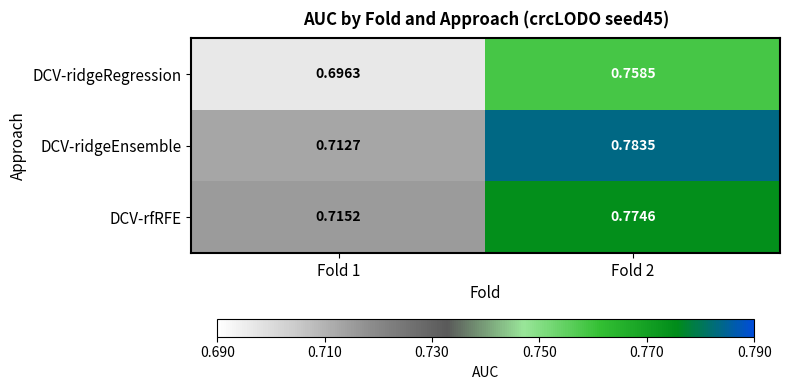

Is the value of DCV-rfRFE at Fold 2 greater than the value of DCV-ridgeRegression at Fold 1?

Yes